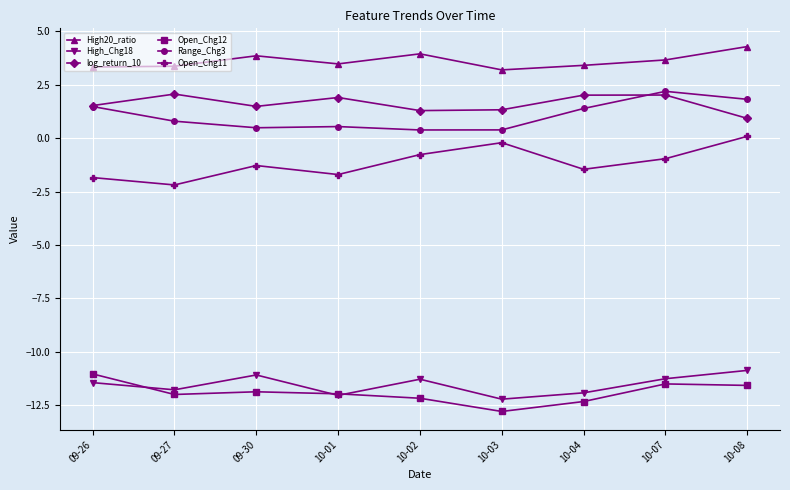

What are all the series names shown in the legend?

High20_ratio, High_Chg18, log_return_10, Open_Chg12, Range_Chg3, Open_Chg11